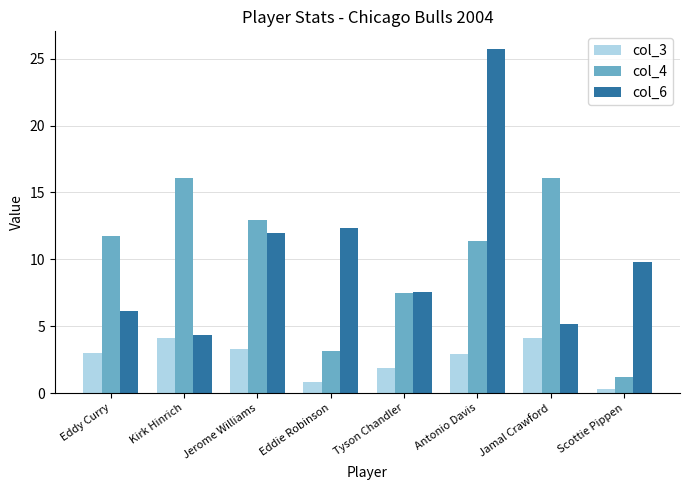

How many bars are there in each group?

3